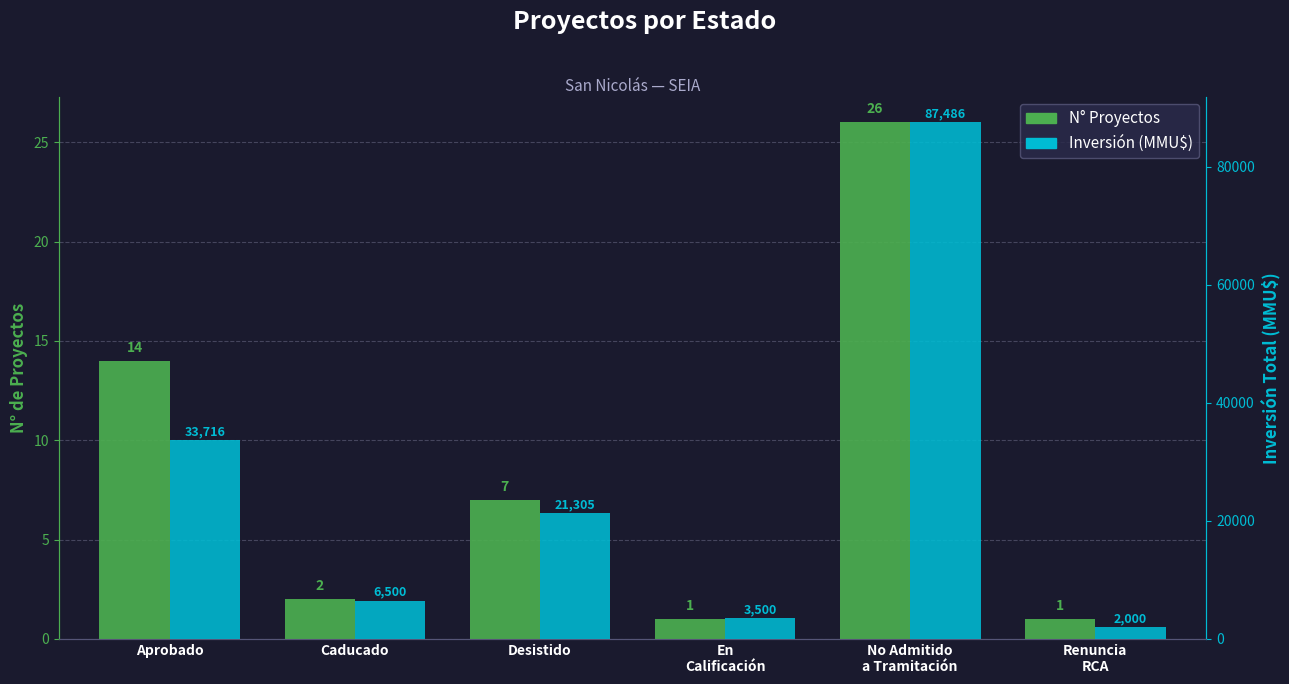

What is the average value of the N° Proyectos series?

8